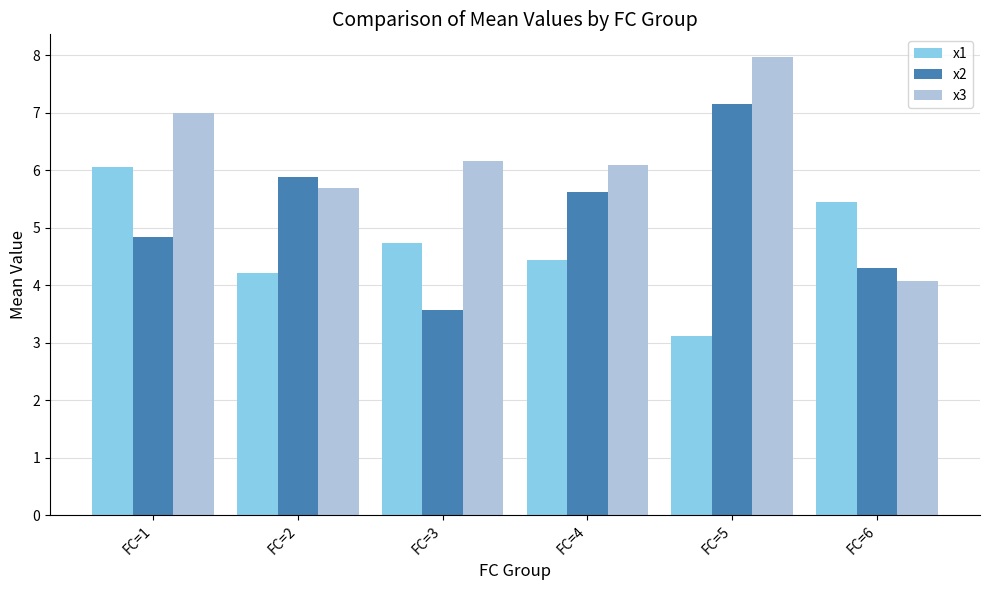

Are the bars horizontal?

No